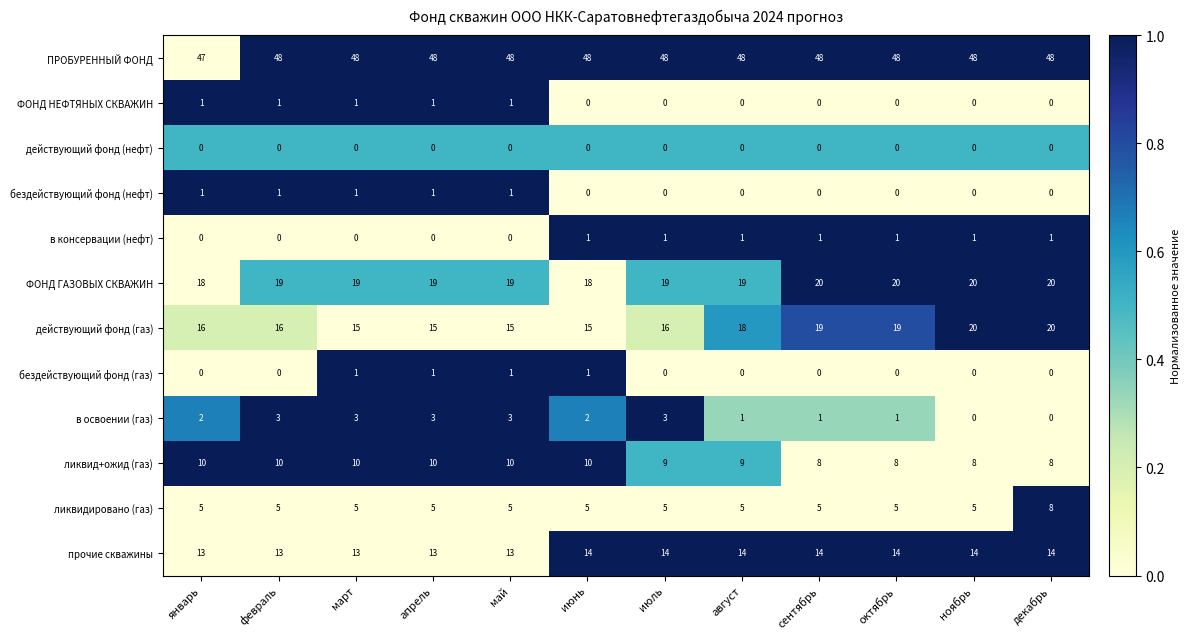

What is the difference between the highest and lowest values at февраль?

48